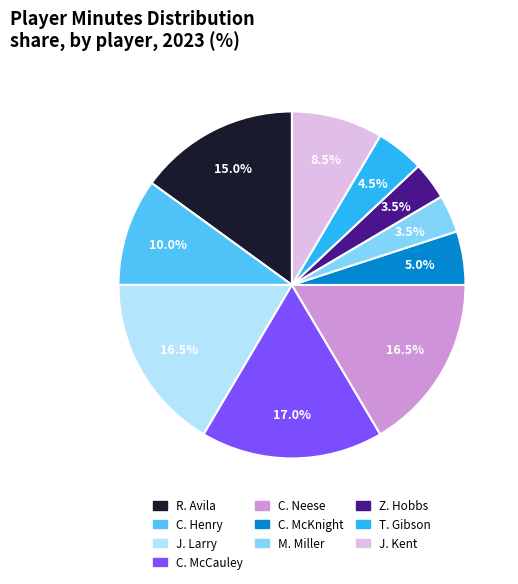

Approximately how many times larger is the value at J. Larry compared to C. McKnight?

3.3